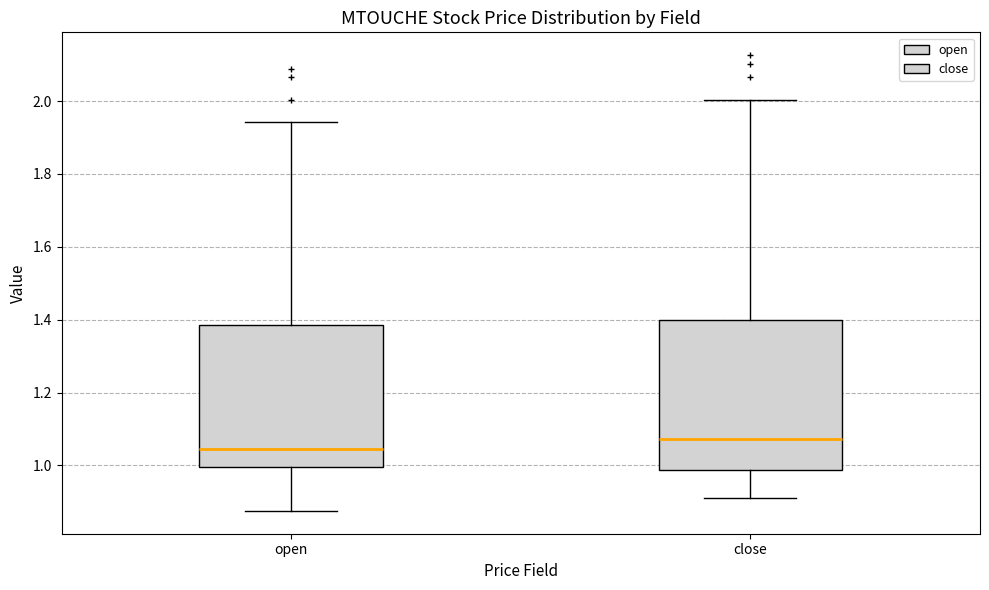

Reading left to right, read every box against the y-axis: the position of its median line, the range the box covers, and the ends of its whiskers. The values are not printed on the chart, so give them approximately, as read against the axis.

open: median 1.04, box 1.00 to 1.38, whiskers 0.88 to 1.94
close: median 1.08, box 0.98 to 1.40, whiskers 0.92 to 2.00